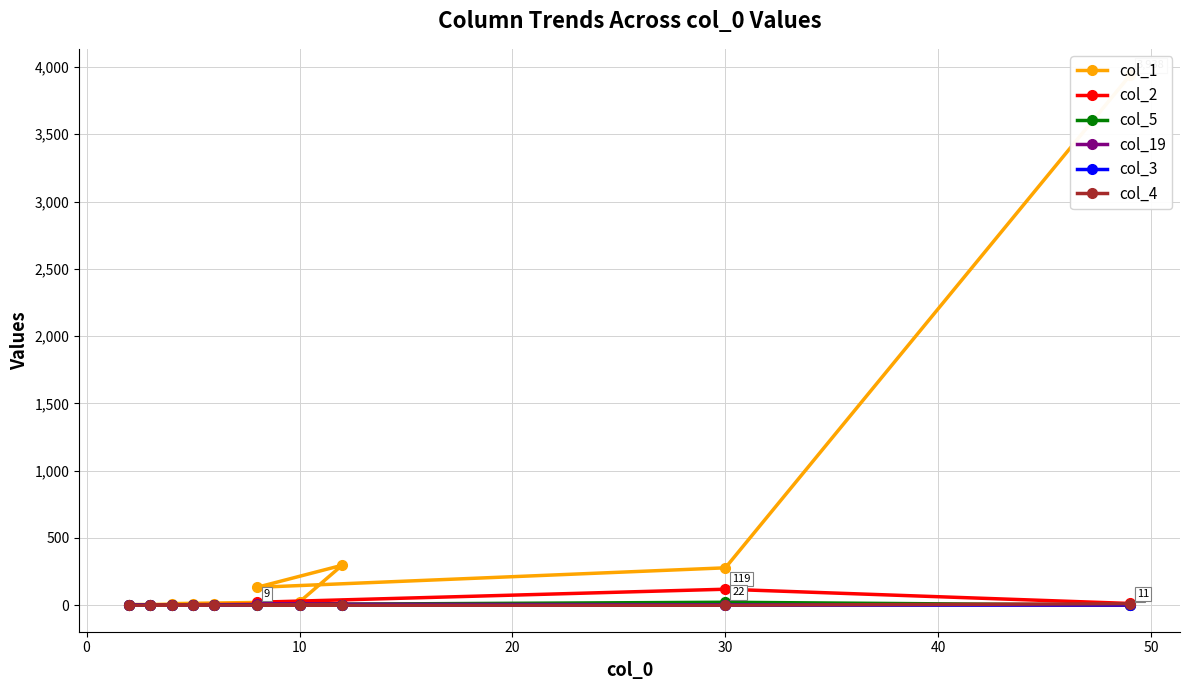

True or false: col_19 and col_1 cross at least once.

False